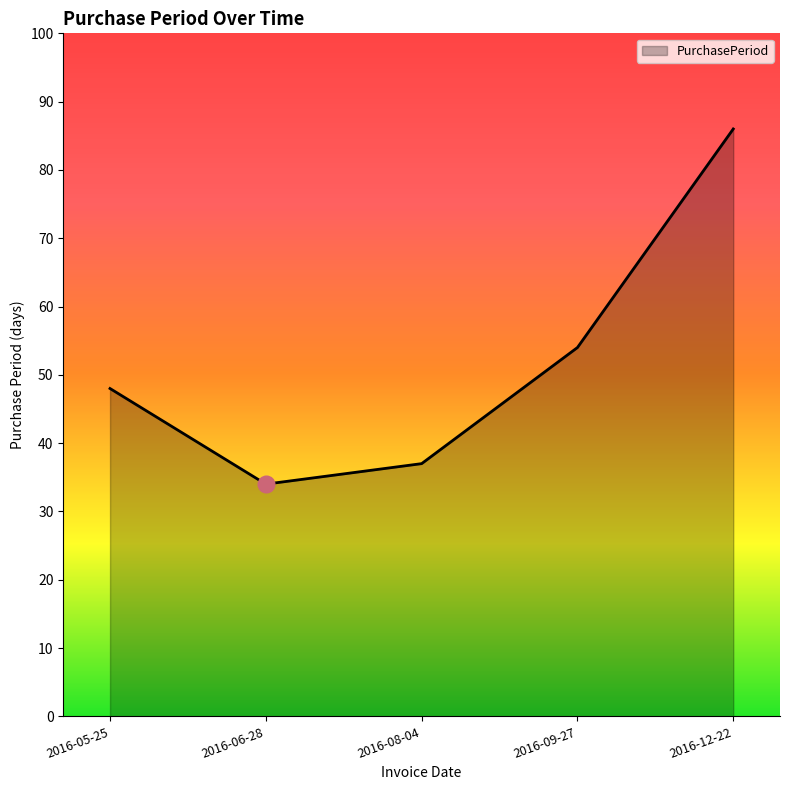

What is the approximate value at 2016-08-04?

37